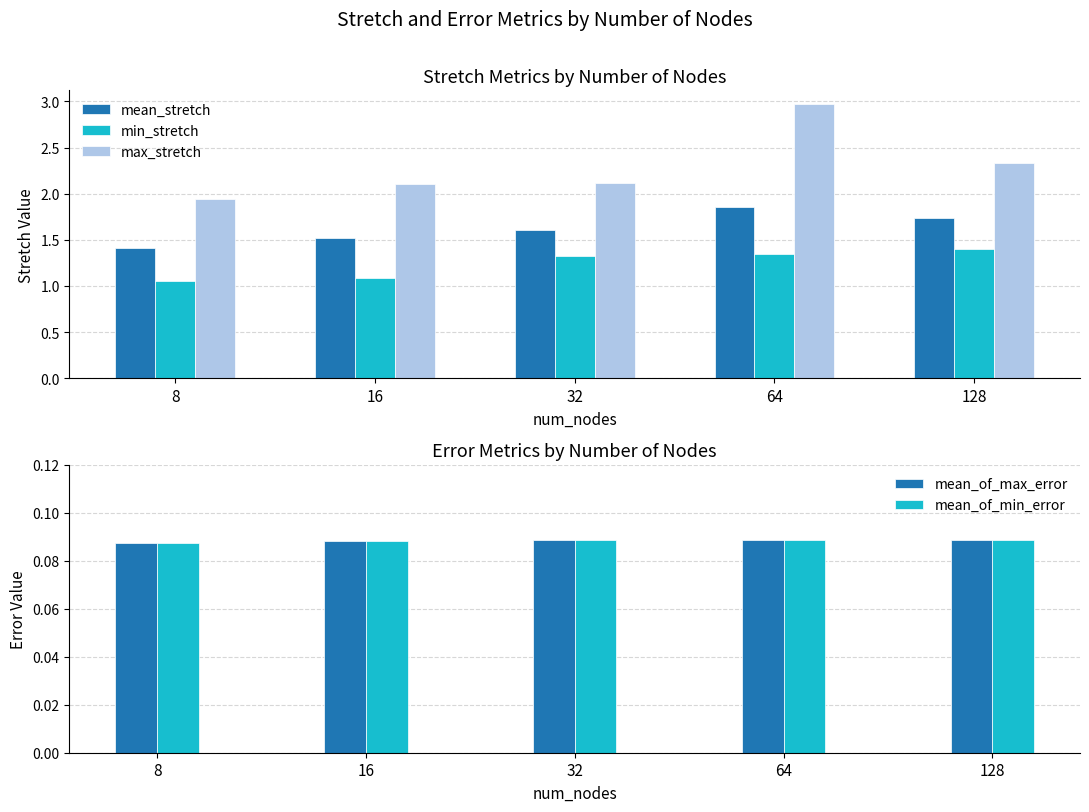

List the series in order of their peak value, highest first.

max_stretch, mean_stretch, min_stretch, mean_of_max_error, mean_of_min_error